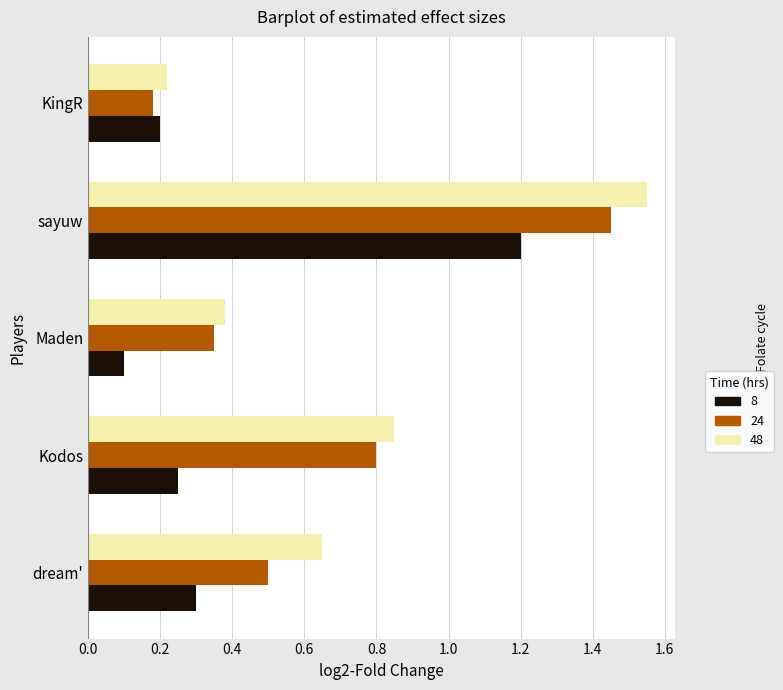

At which label is 8 closest to 0?

Maden